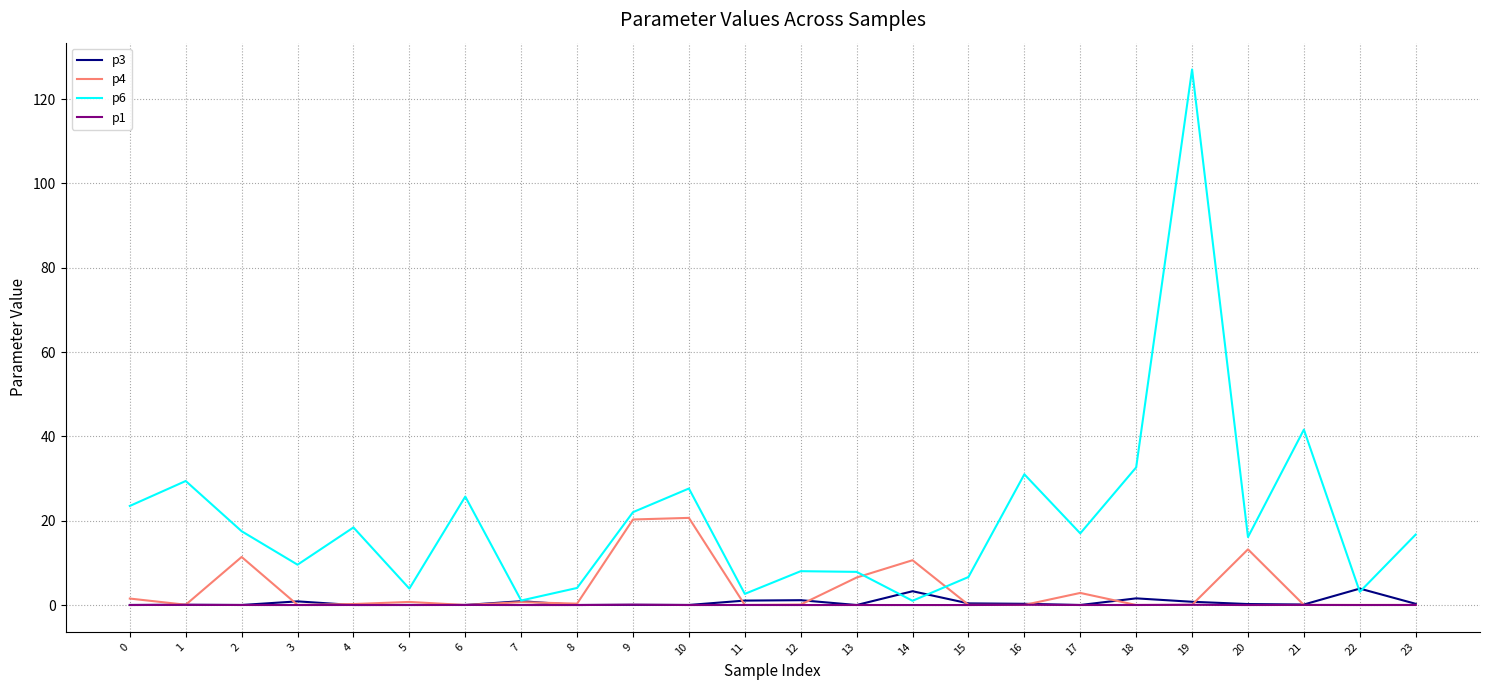

Which series has the largest range (max minus min)?

p6